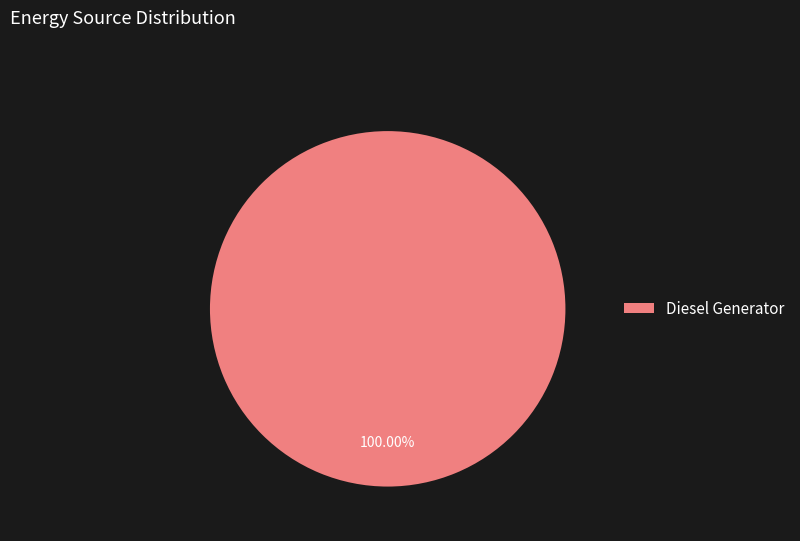

Rank the categories by value from highest to lowest.

Diesel Generator